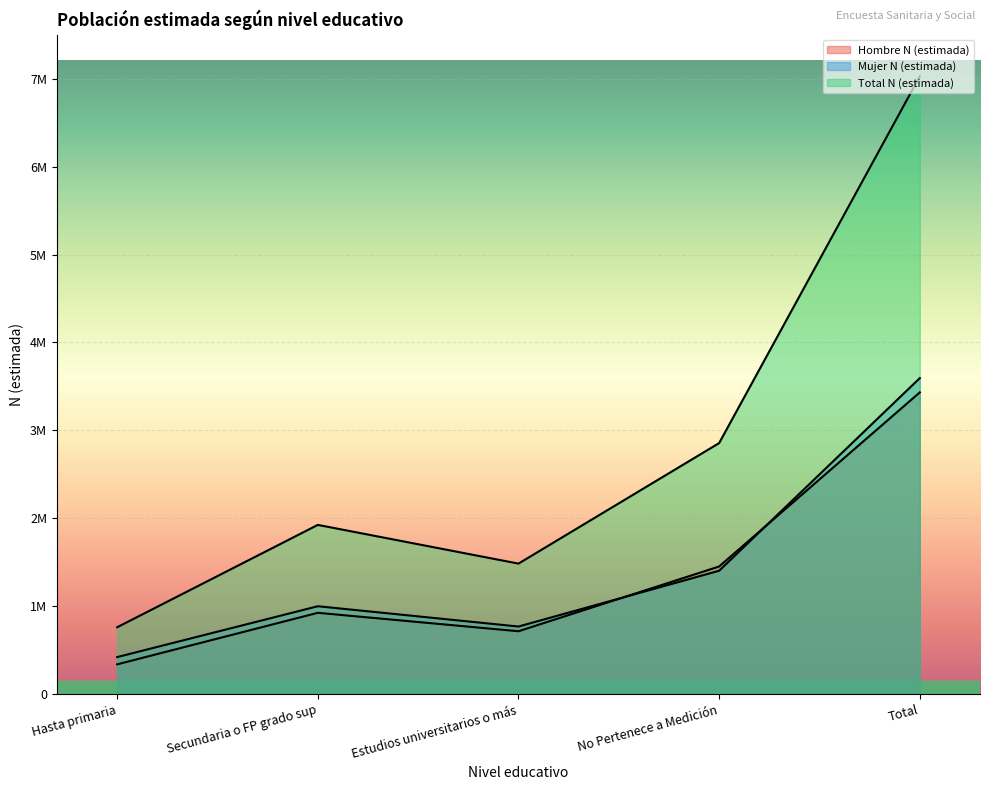

Is the value of Mujer N (estimada) at Secundaria o FP grado sup greater than the value of Hombre N (estimada) at Estudios universitarios o más?

Yes